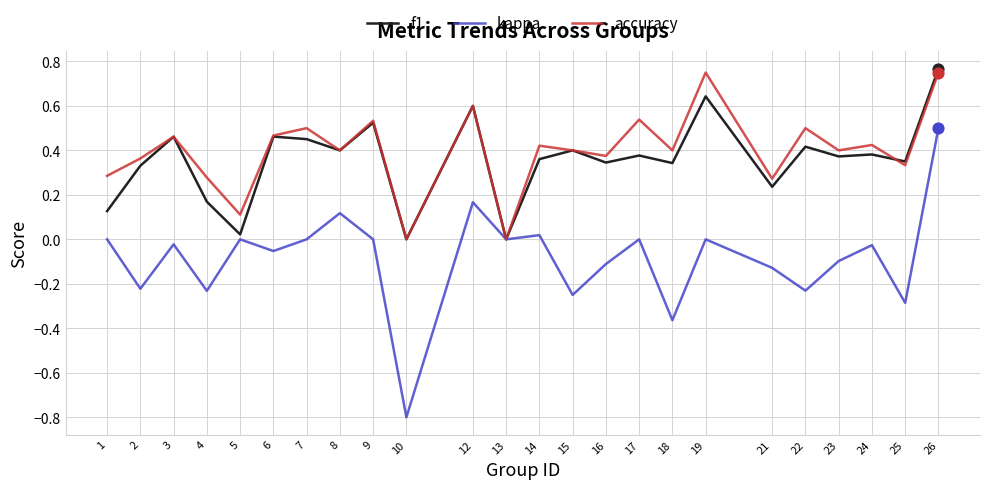

The accuracy series shows 0.3 at 1. True or false?

True